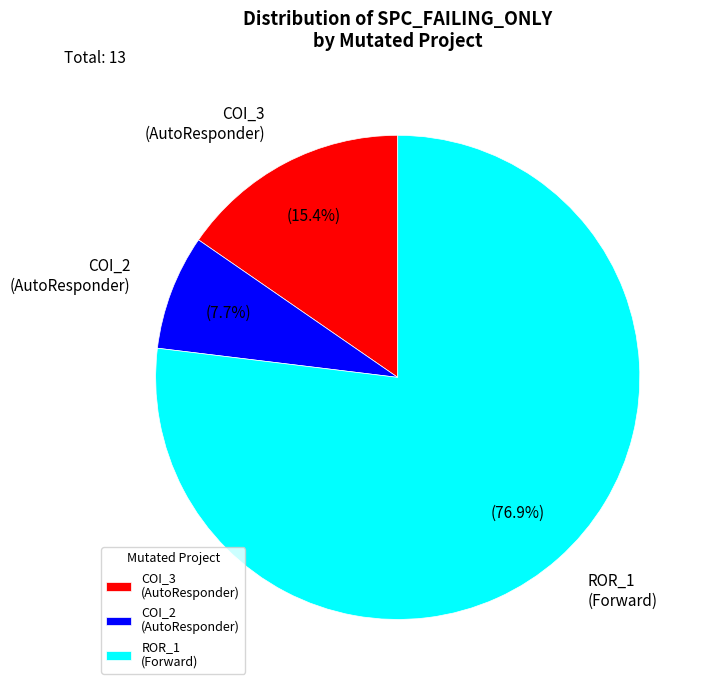

Which slice is the smallest?

COI_2 (AutoResponder)